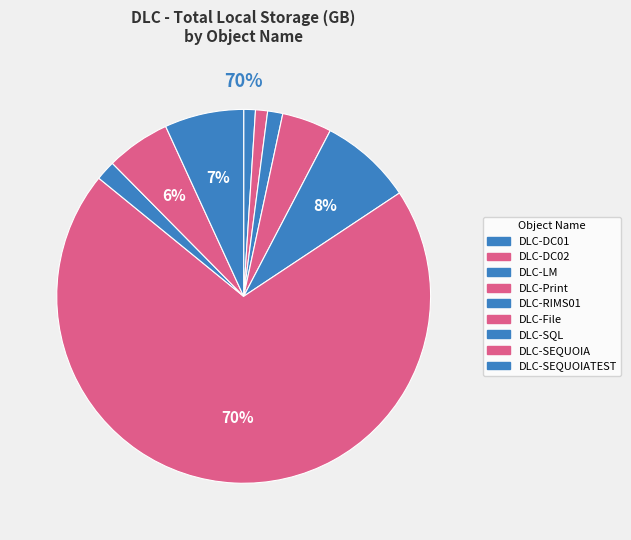

Does DLC-Print account for over 50% of the chart?

No